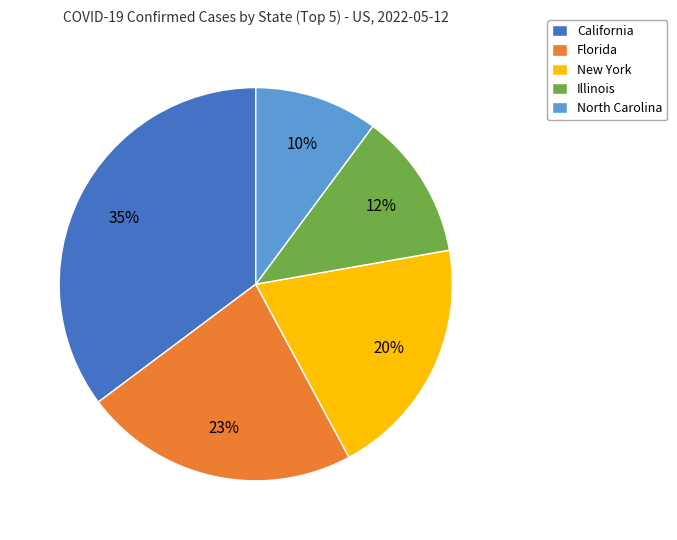

Count the number of slices in the pie.

5